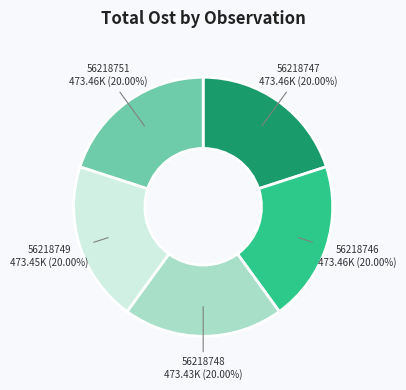

Is there a majority slice in this chart?

No